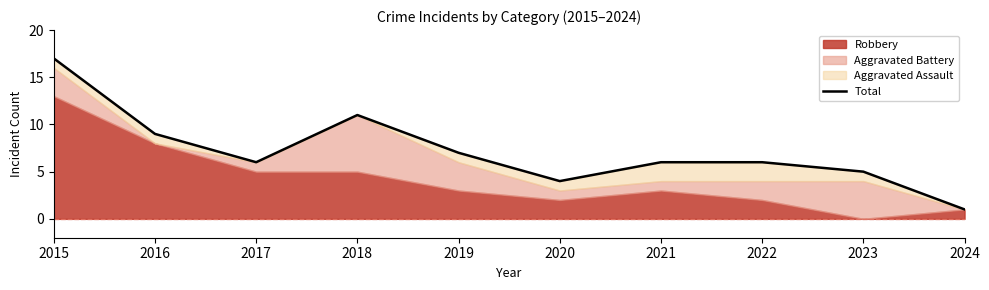

What is the value of the 3rd point from the left?

6